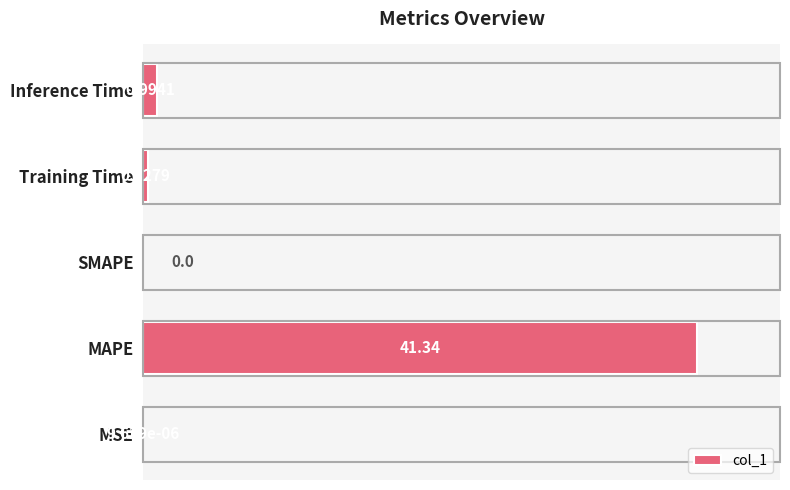

Are the bars horizontal?

Yes